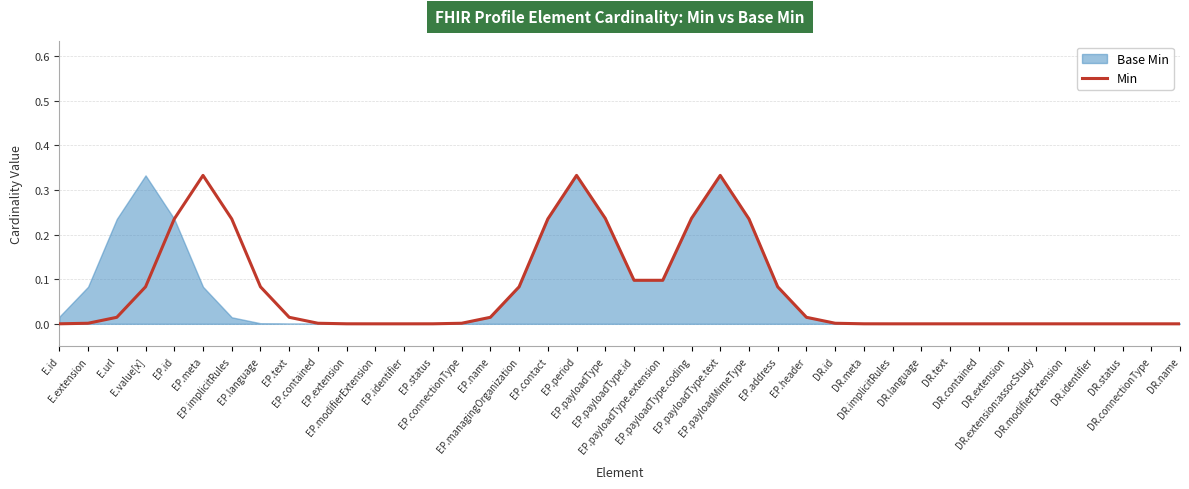

At which category does the chart reach its peak across all series?

EP.period